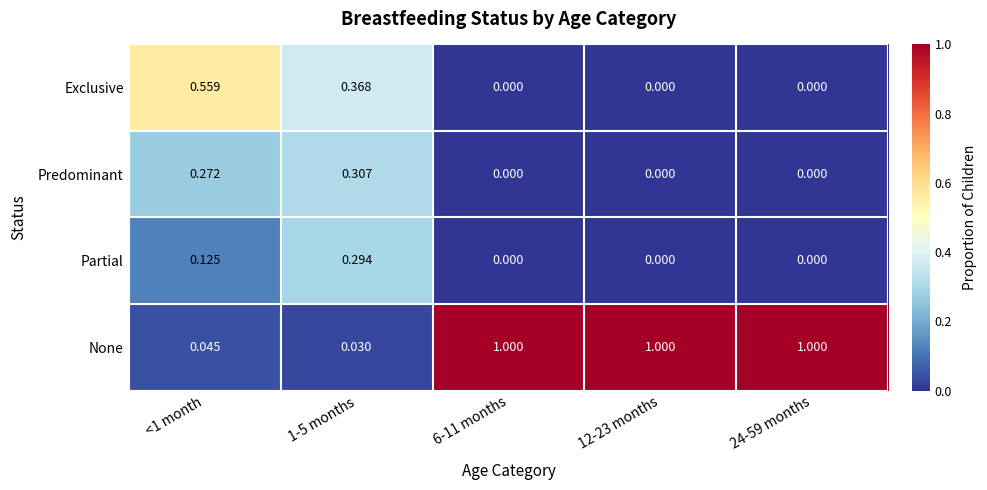

Between <1 month and 1-5 months, which series saw the biggest shift?

Exclusive